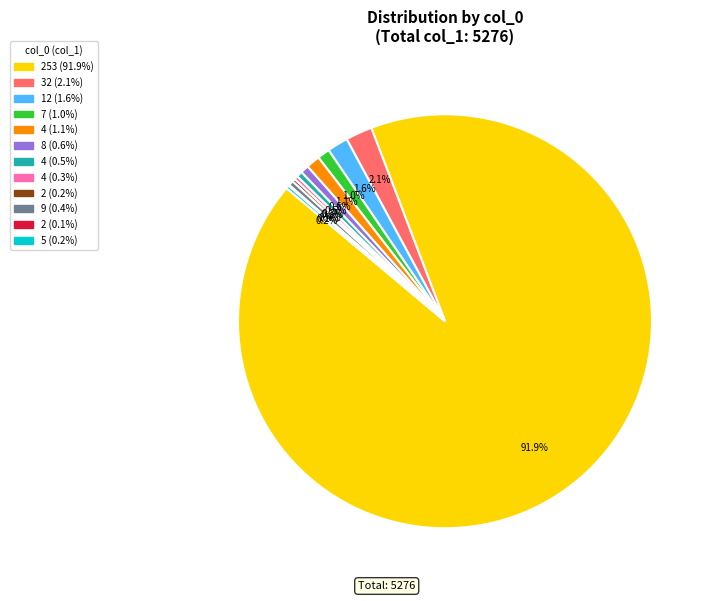

Does any single category account for the majority?

Yes